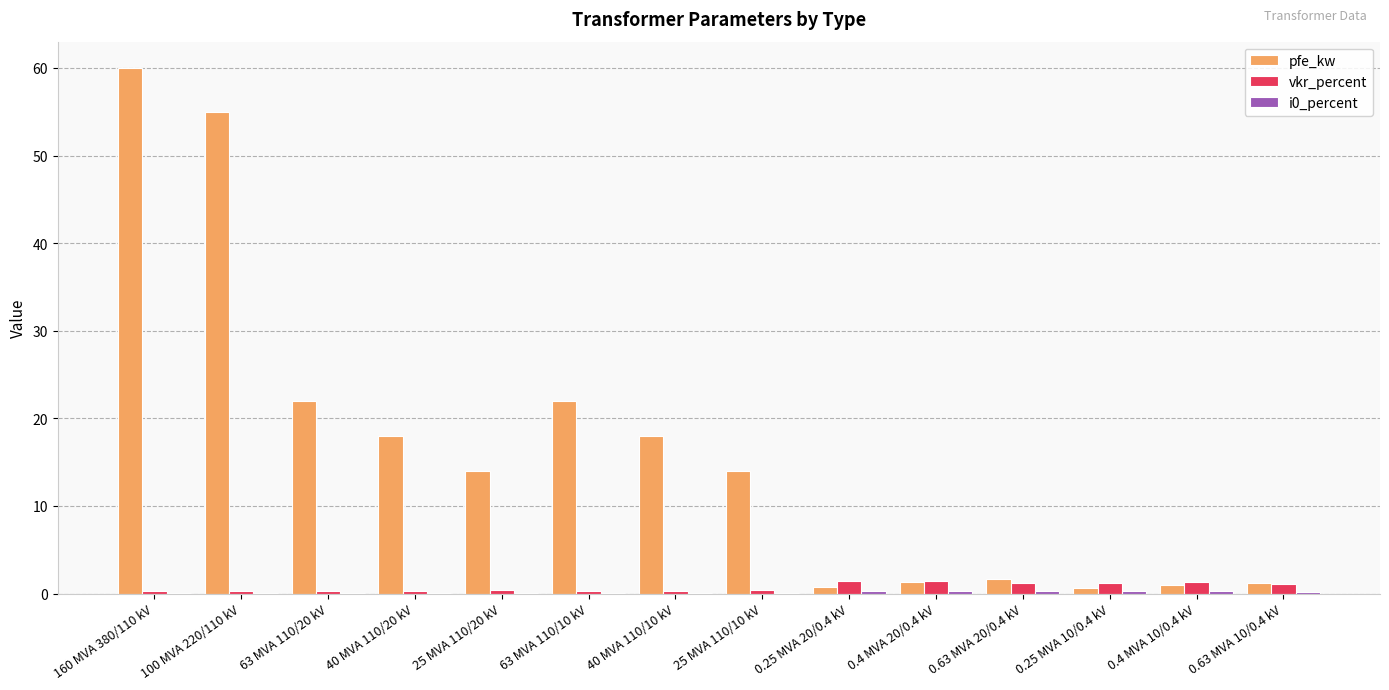

Is it true that pfe_kw equals 32.5 at 63 MVA 110/20 kV?

False